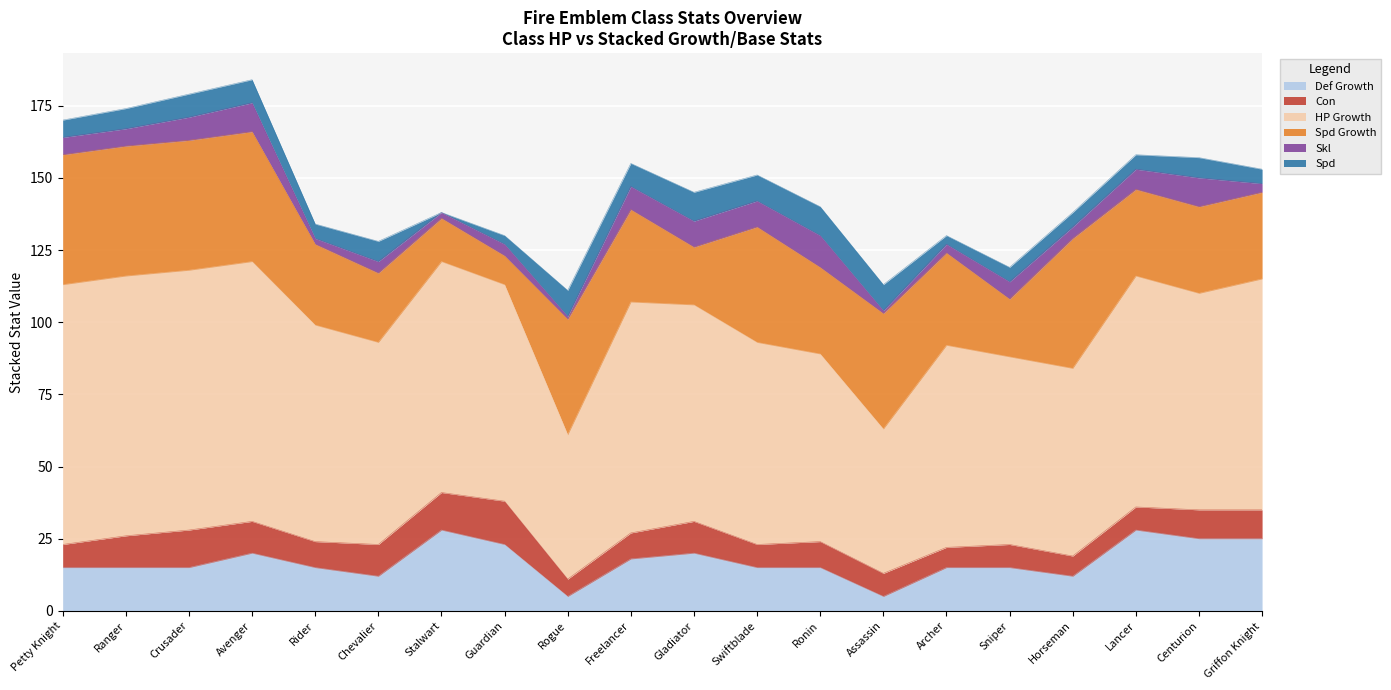

True or false: HP Growth has a value of 42 at Rider.

False